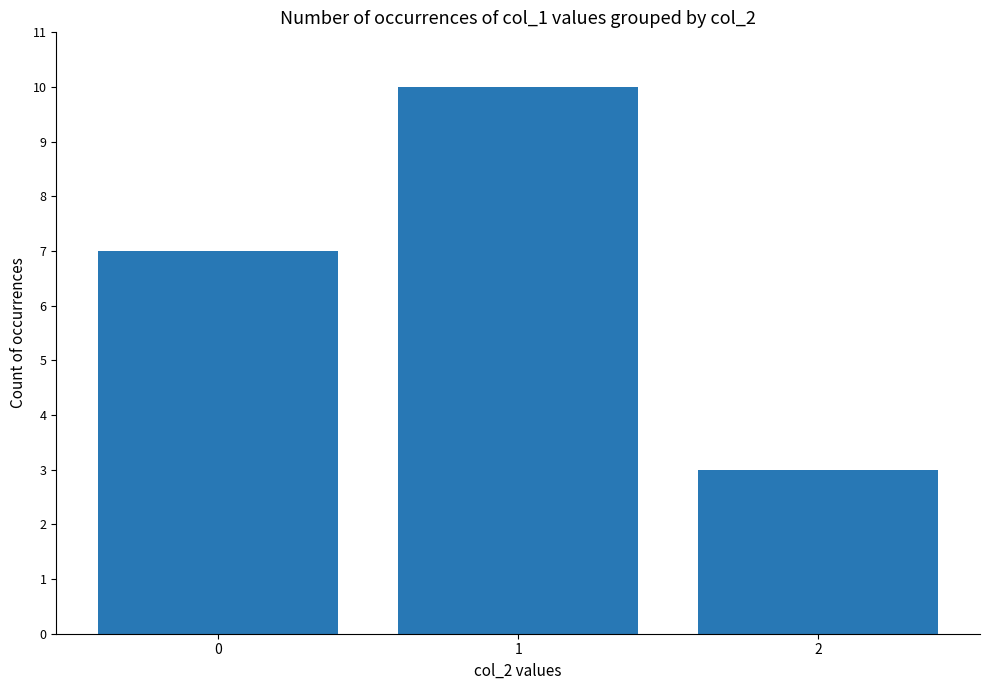

The chart shows a value of 2 at 2. True or false?

False